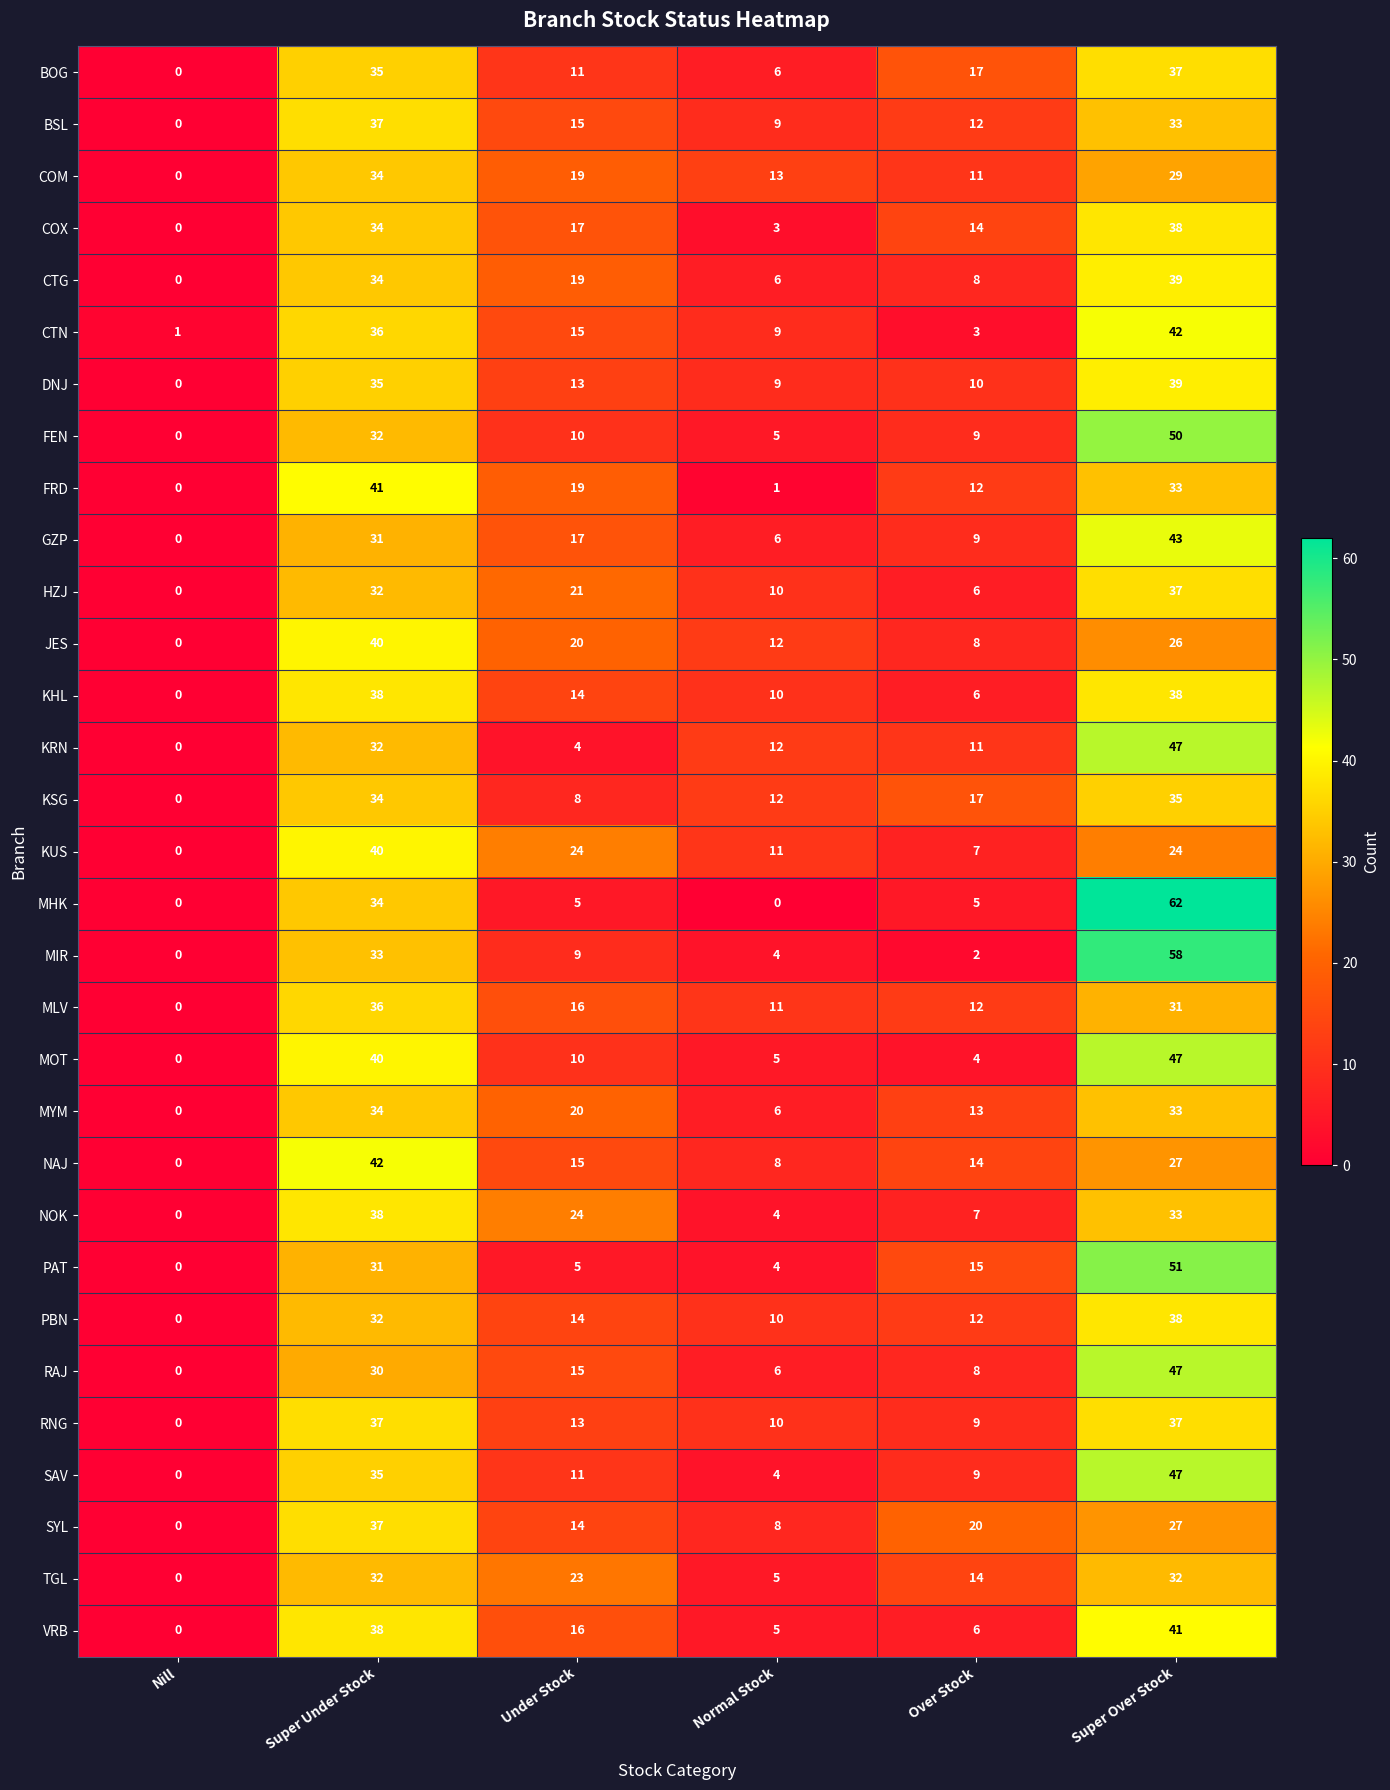

Is it true that FRD equals 6 at Over Stock?

False